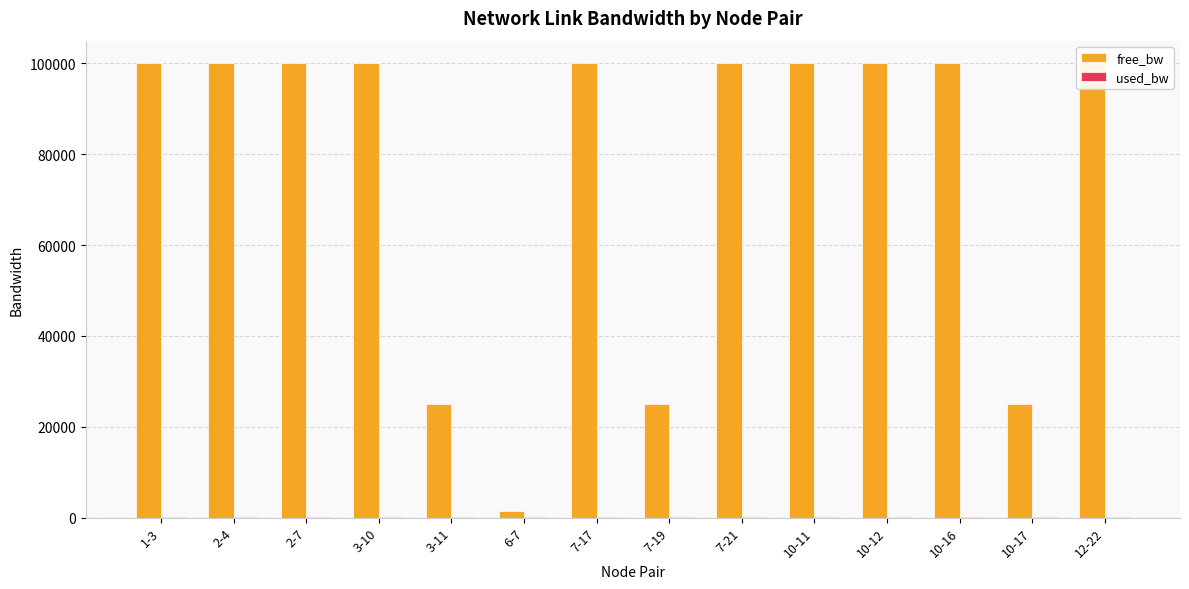

At which label does free_bw first exceed 99999?

1-3